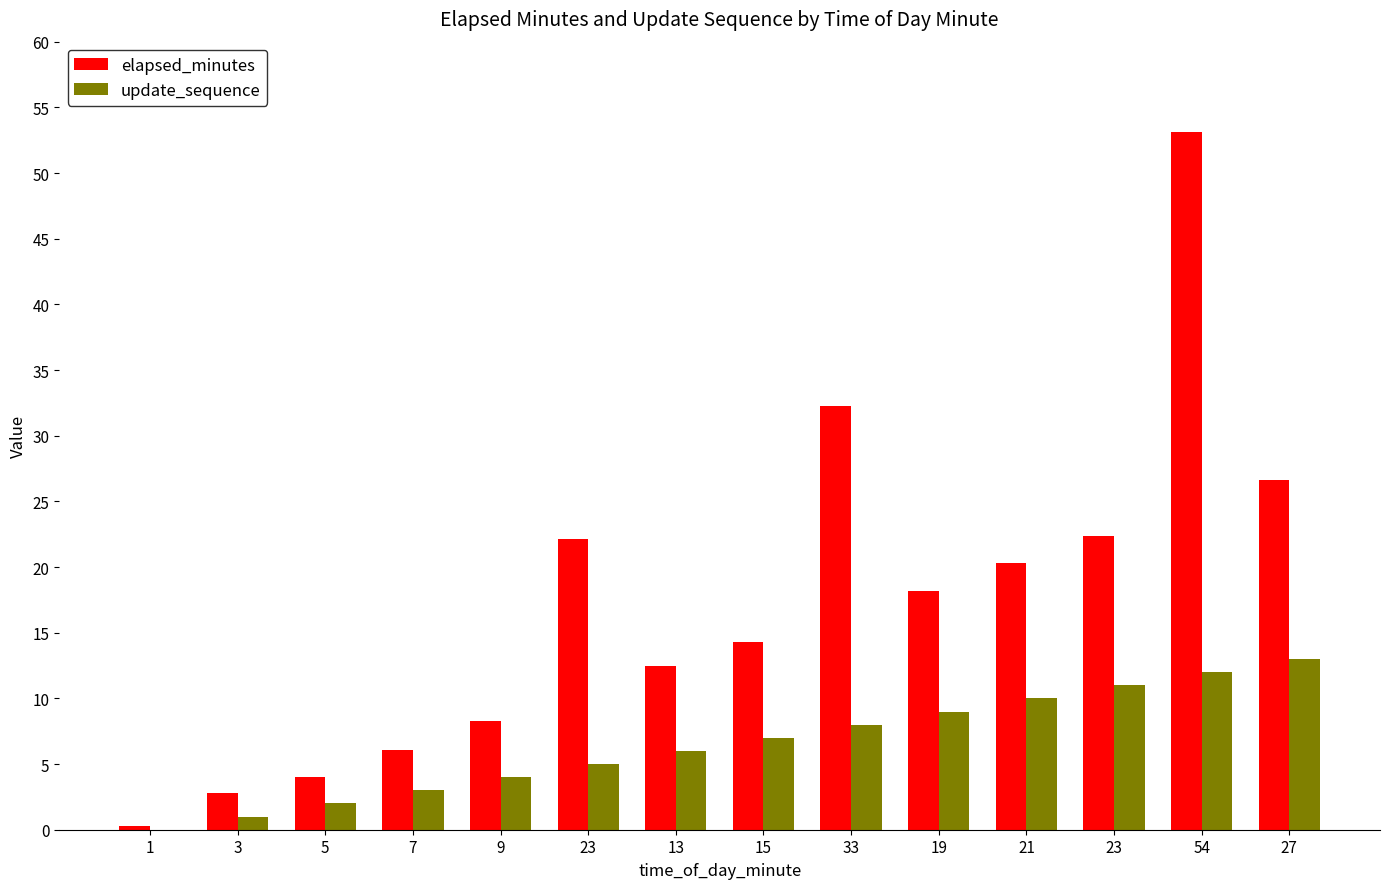

Reading left to right, list all the values displayed in this chart.

elapsed_minutes: 0.3	2.8	4.0	6.0	8.2	22.1	12.4	14.3	32.2	18.2	20.3	22.4	53.1	26.6
update_sequence: 0.0	1.0	2.0	3.0	4.0	5.0	6.0	7.0	8.0	9.0	10.0	11.0	12.0	13.0